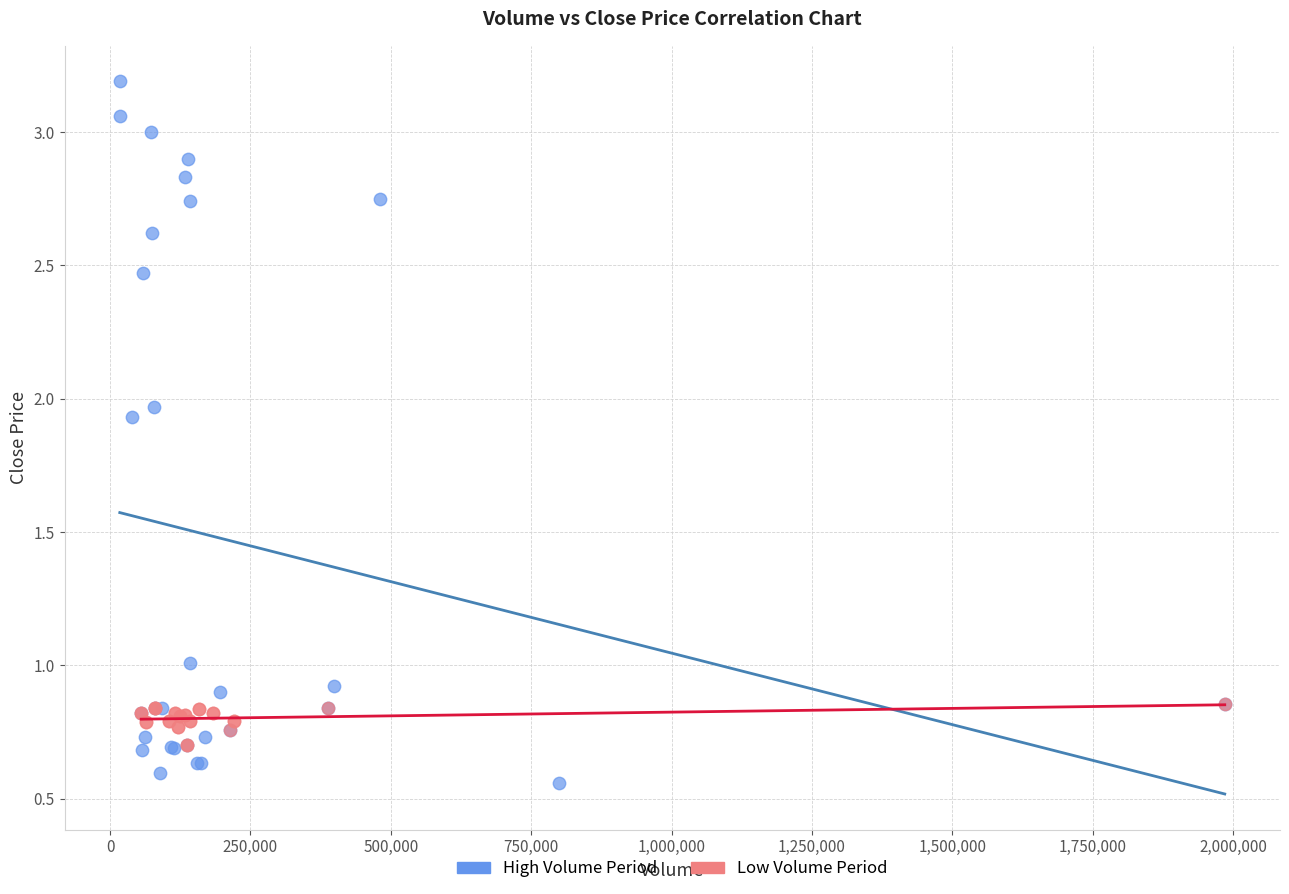

Which series contains the highest Y value?

High Volume Period